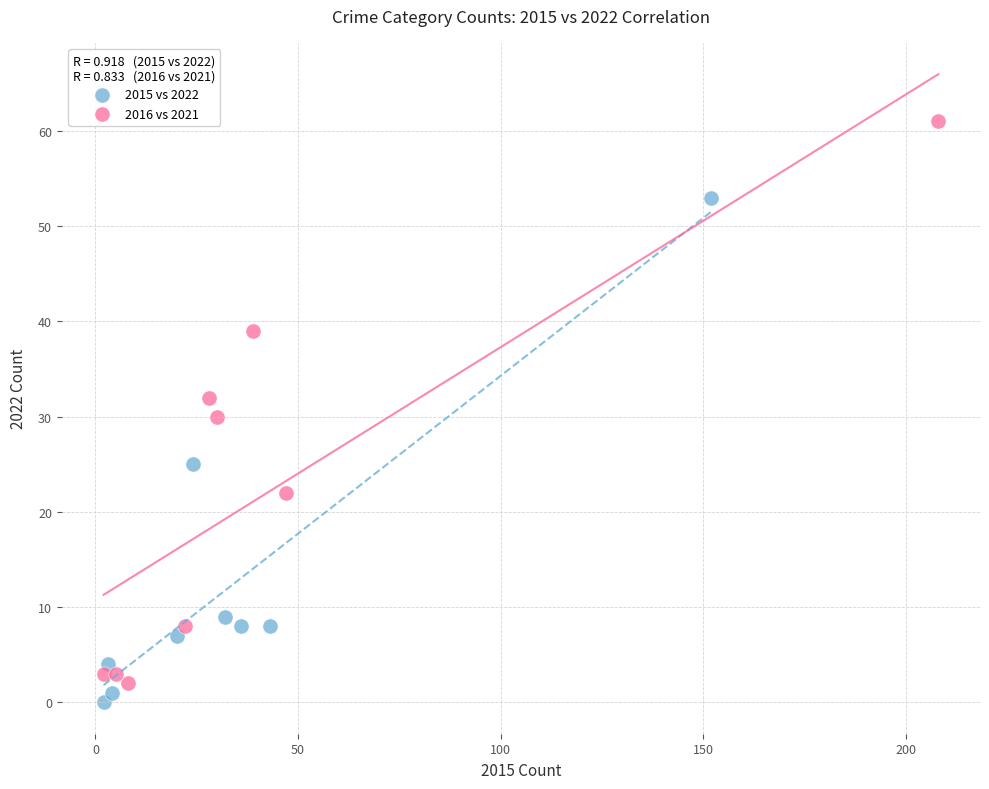

Which series has the largest Y range (max minus min)?

2016 vs 2021